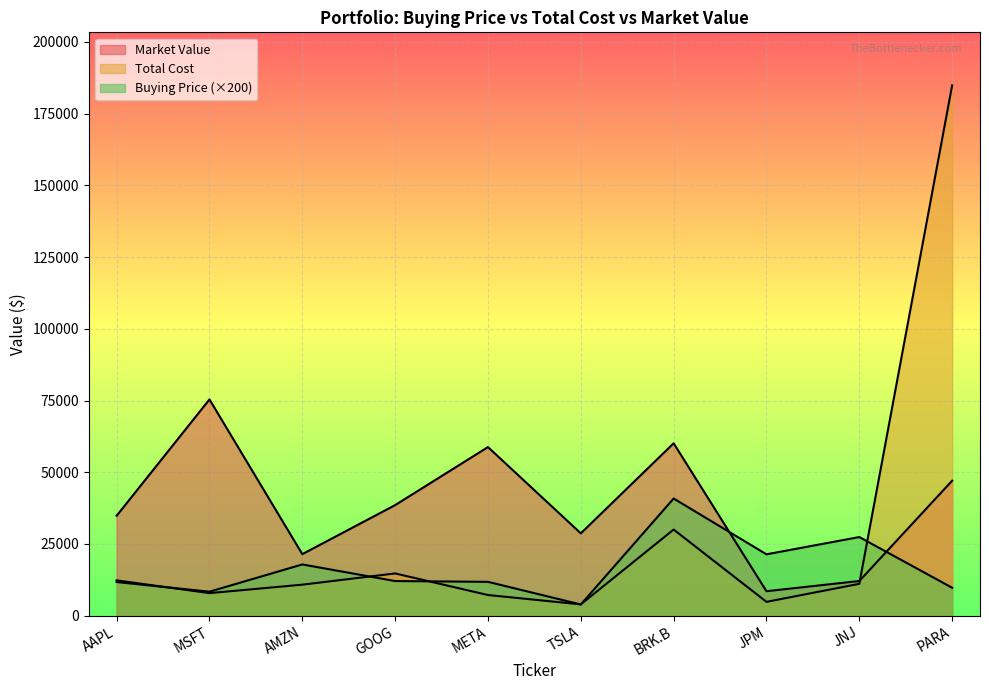

List the labels in order of Total Cost value, largest first.

PARA, BRK.B, GOOG, AAPL, JNJ, AMZN, MSFT, META, JPM, TSLA